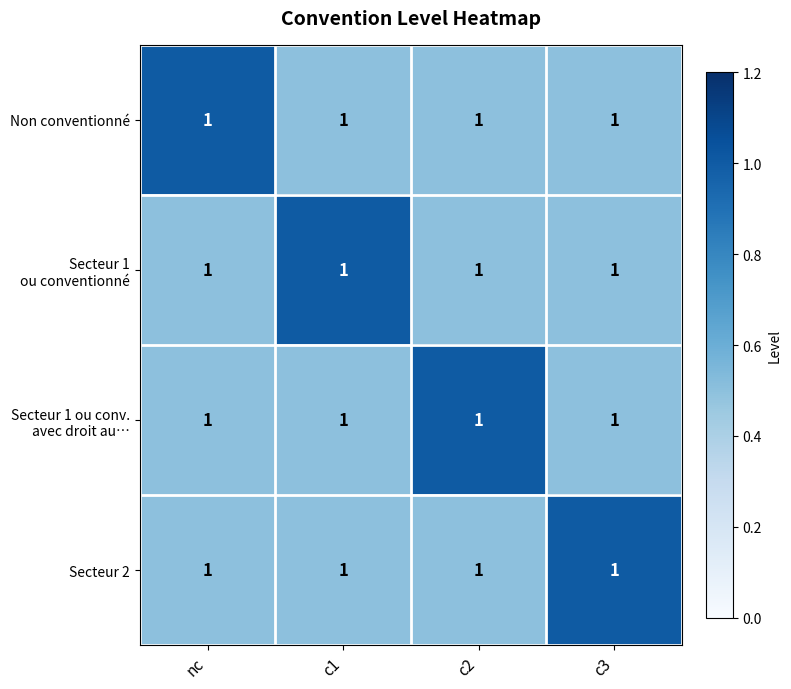

Which series has the widest spread of values?

Non conventionné